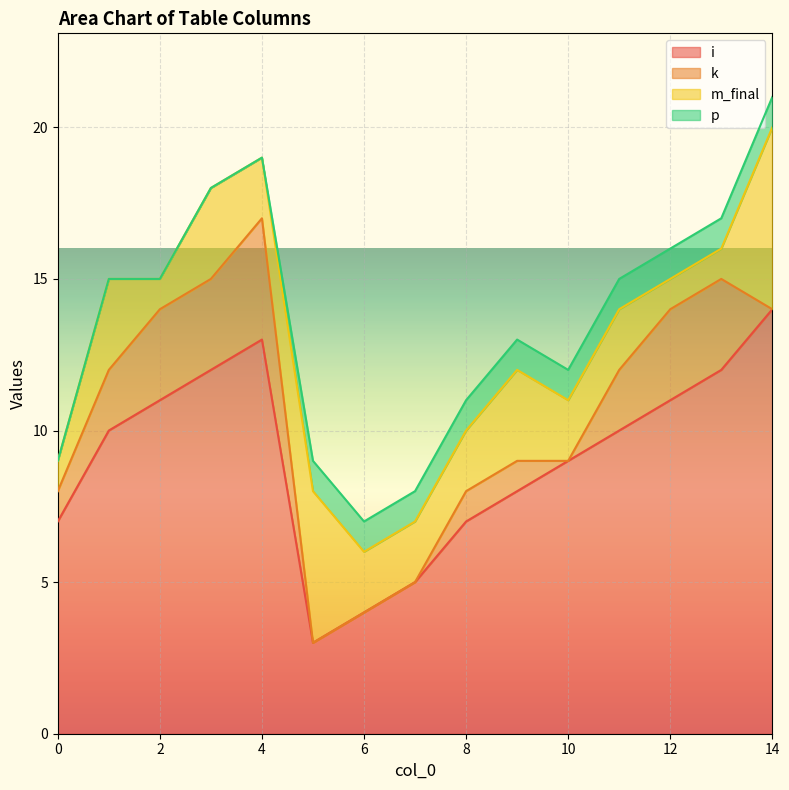

How many data points in i are less than 10?

7